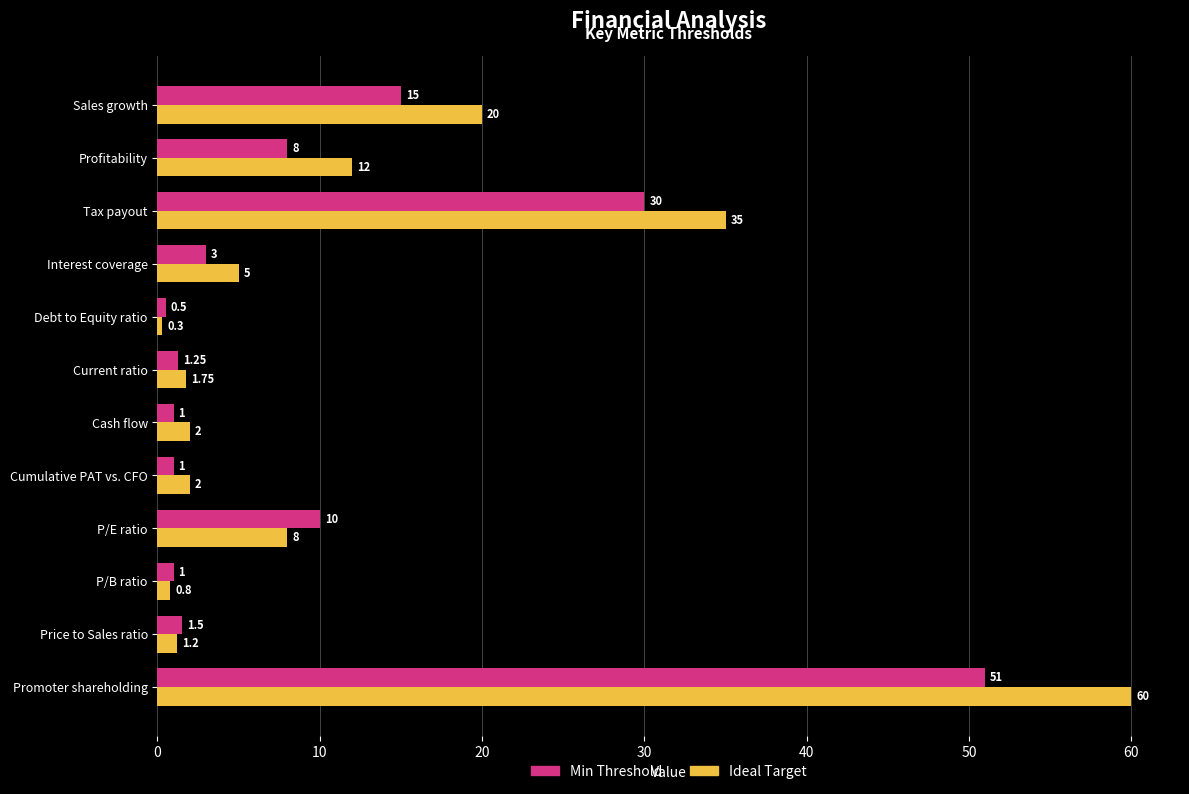

Which category has the lowest value in the Ideal Target series?

Debt to Equity ratio